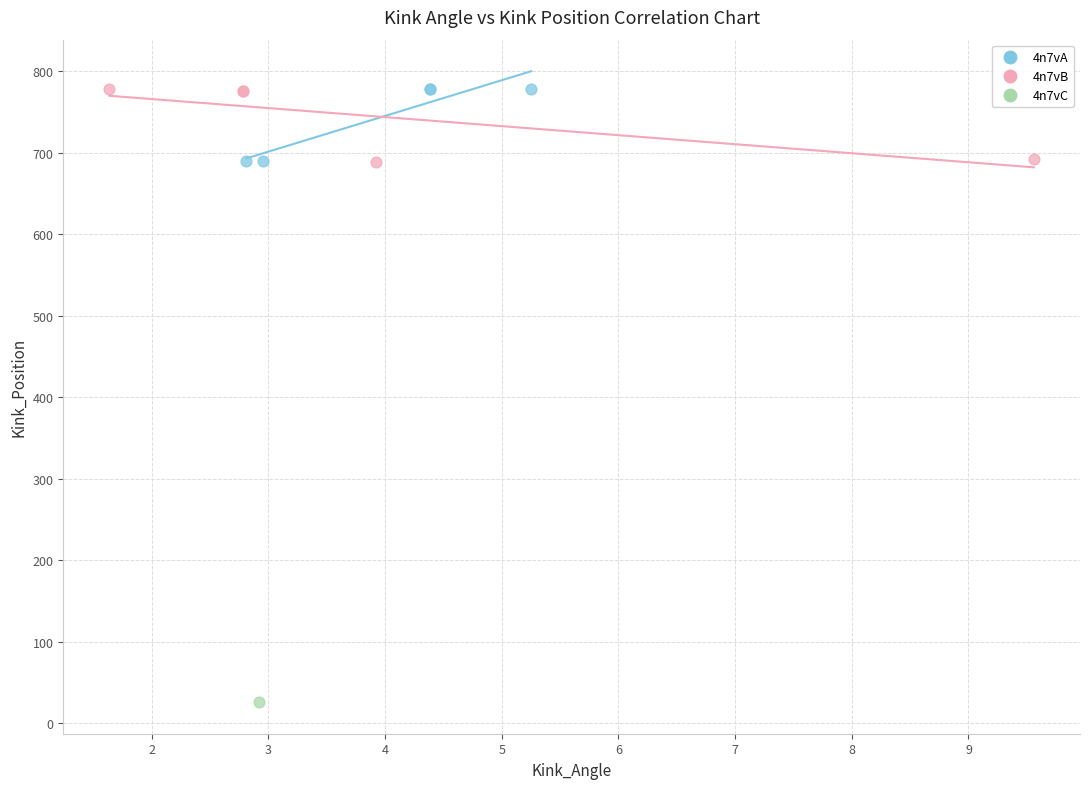

What are all the series names shown in the legend?

4n7vA, 4n7vB, 4n7vC